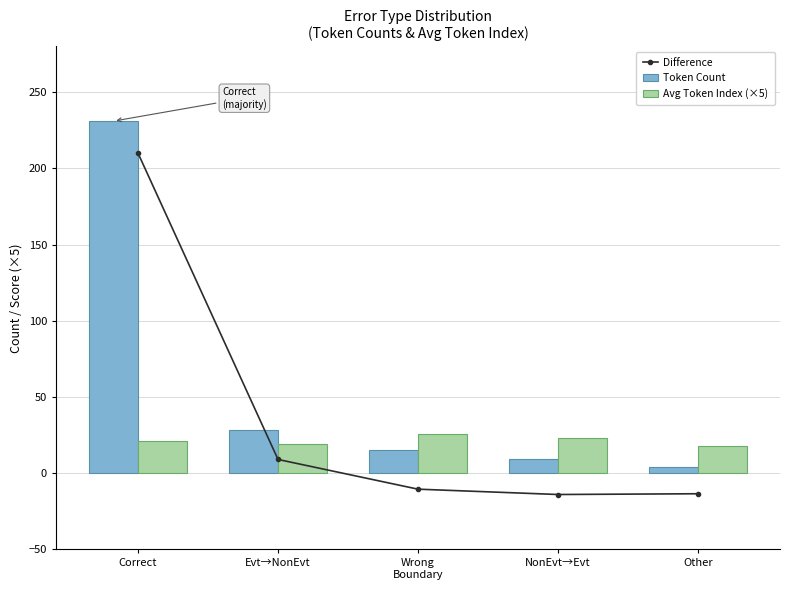

Rank the series by their average value, from lowest to highest.

Avg Token Index (×5), Difference, Token Count